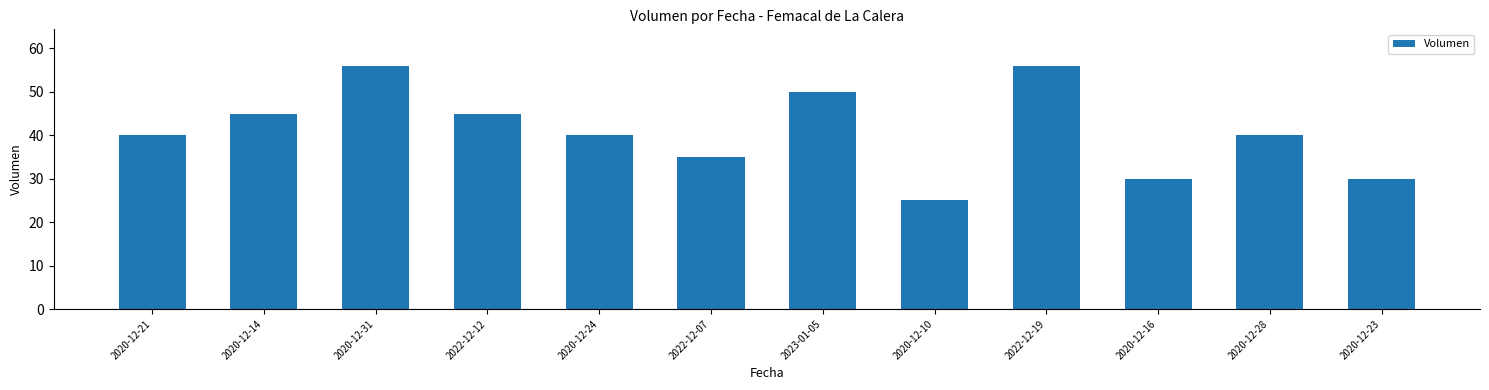

What value does the data have at 2023-01-05, to the nearest 10?

50